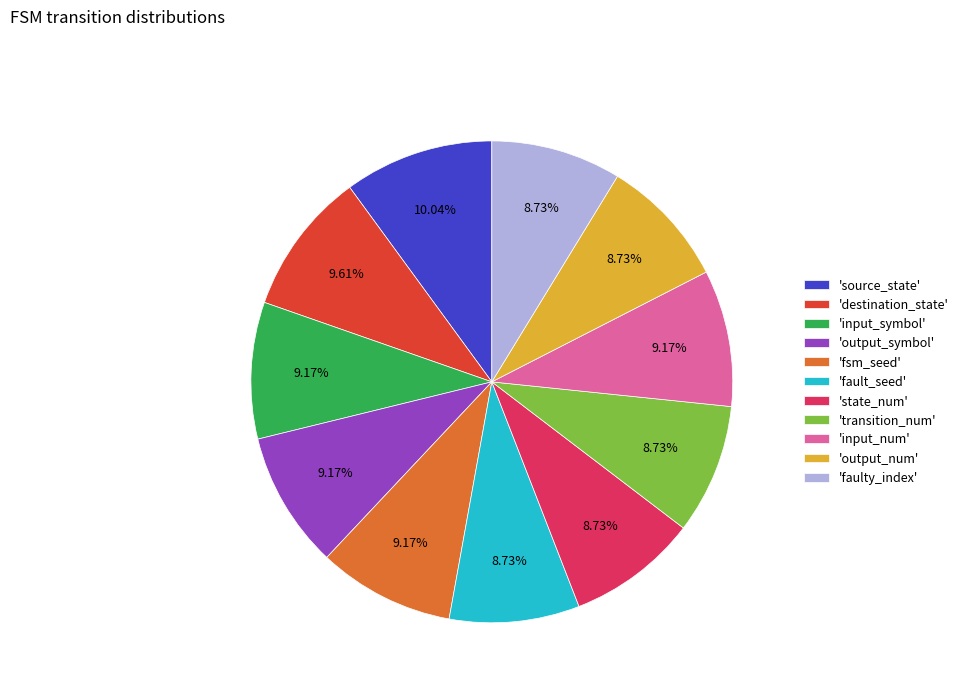

Between 'destination_state' and 'output_num', which is larger?

'destination_state'